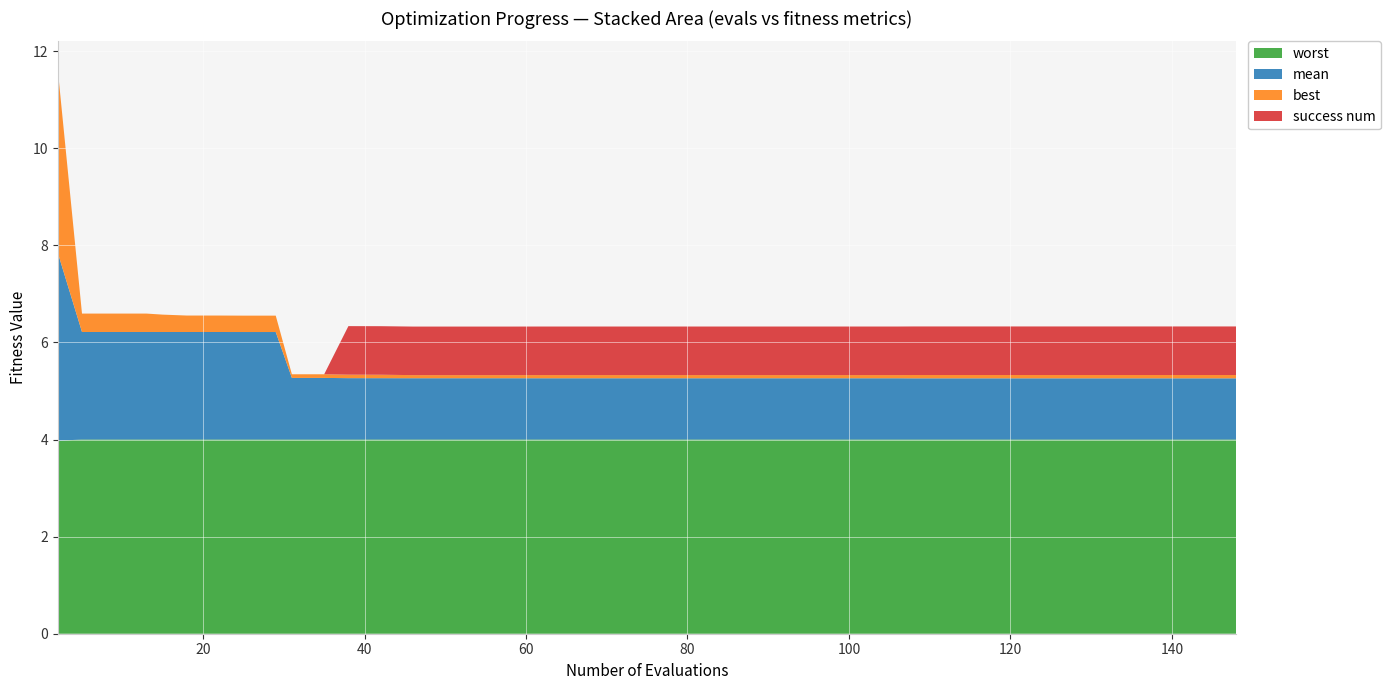

Reading left to right, transcribe all the data shown in this chart.

mean: 3.9	2.2	2.2	2.2	2.2	2.2	2.2	2.2	2.2	1.3	1.3	1.3	1.3	1.3	1.3	1.3	1.3	1.3	1.3	1.3	1.3	1.3	1.3	1.3	1.3	1.3	1.3	1.3	1.3	1.3	1.3	1.3	1.3	1.3	1.3	1.3	1.3	1.3	1.3	1.3
best: 3.8	0.4	0.4	0.4	0.4	0.3	0.3	0.3	0.3	0.1	0.1	0.1	0.1	0.1	0.1	0.1	0.1	0.1	0.1	0.1	0.1	0.1	0.1	0.1	0.1	0.1	0.1	0.1	0.1	0.1	0.1	0.1	0.1	0.1	0.1	0.1	0.1	0.1	0.1	0.1
worst: 4.0	4.0	4.0	4.0	4.0	4.0	4.0	4.0	4.0	4.0	4.0	4.0	4.0	4.0	4.0	4.0	4.0	4.0	4.0	4.0	4.0	4.0	4.0	4.0	4.0	4.0	4.0	4.0	4.0	4.0	4.0	4.0	4.0	4.0	4.0	4.0	4.0	4.0	4.0	4.0
success num: 0.0	0.0	0.0	0.0	0.0	0.0	0.0	0.0	0.0	0.0	0.0	1.0	1.0	1.0	1.0	1.0	1.0	1.0	1.0	1.0	1.0	1.0	1.0	1.0	1.0	1.0	1.0	1.0	1.0	1.0	1.0	1.0	1.0	1.0	1.0	1.0	1.0	1.0	1.0	1.0